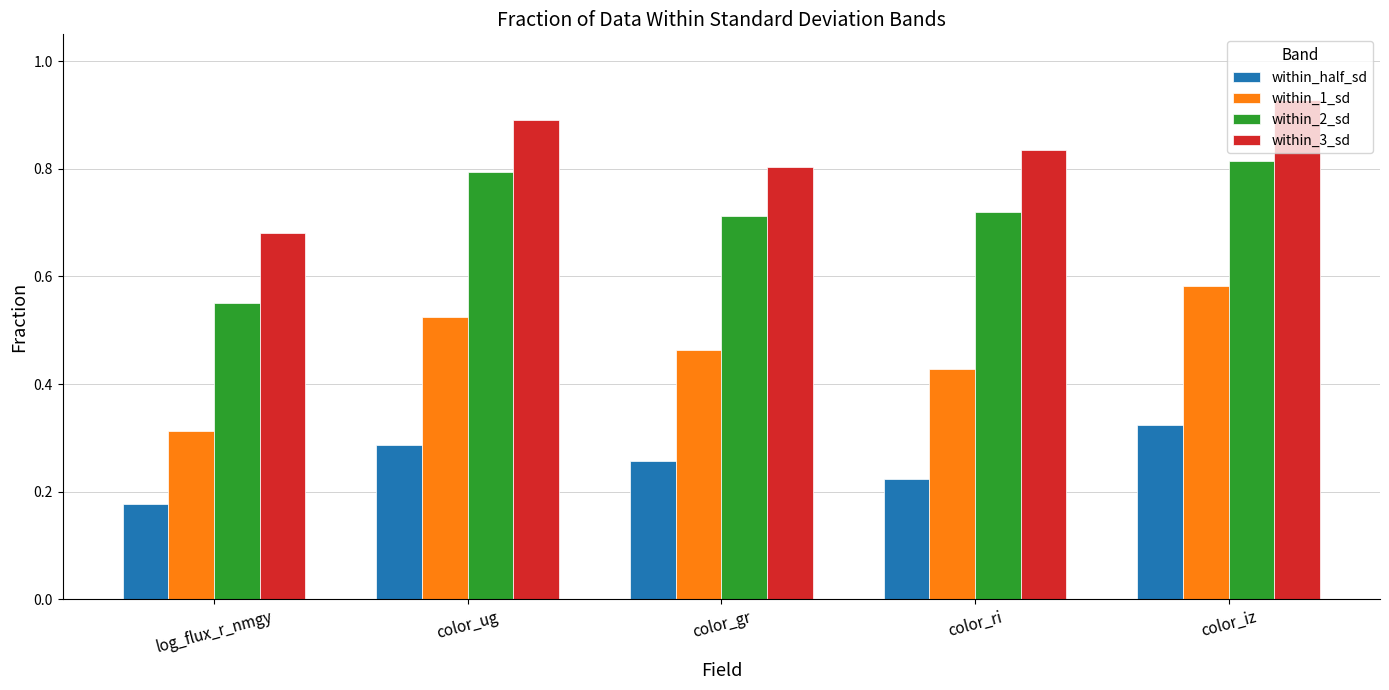

What is the label of the 4th bar from the left?

color_ri